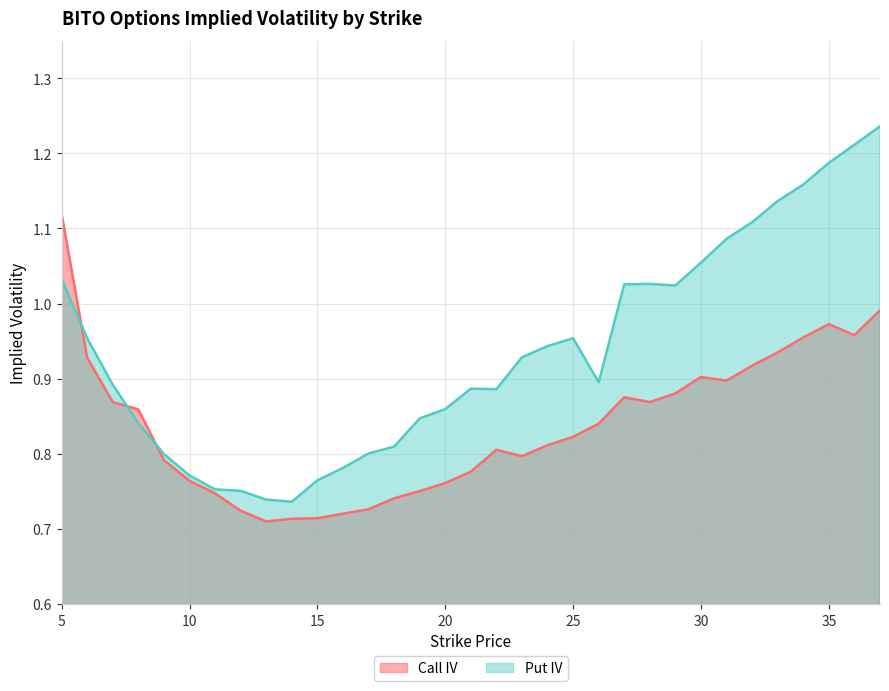

List the labels in order of Call IV value, smallest first.

13, 14, 15, 16, 12, 17, 18, 11, 19, 20, 10, 21, 9, 23, 22, 24, 25, 26, 8, 7, 28, 27, 29, 31, 30, 32, 6, 33, 34, 36, 35, 37, 5